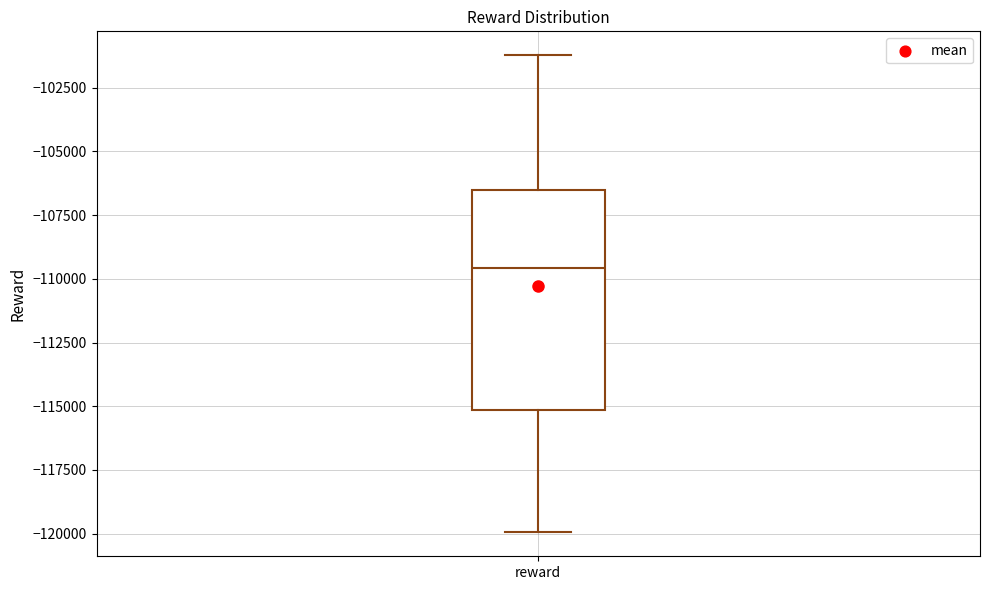

Read this box plot against the y-axis: the position of the median line, the range covered by the box, and the ends of both whiskers. The values are not printed on the chart, so give them approximately, as read against the axis.

median -109500, box -115000 to -106500, whiskers -120000 to -101000